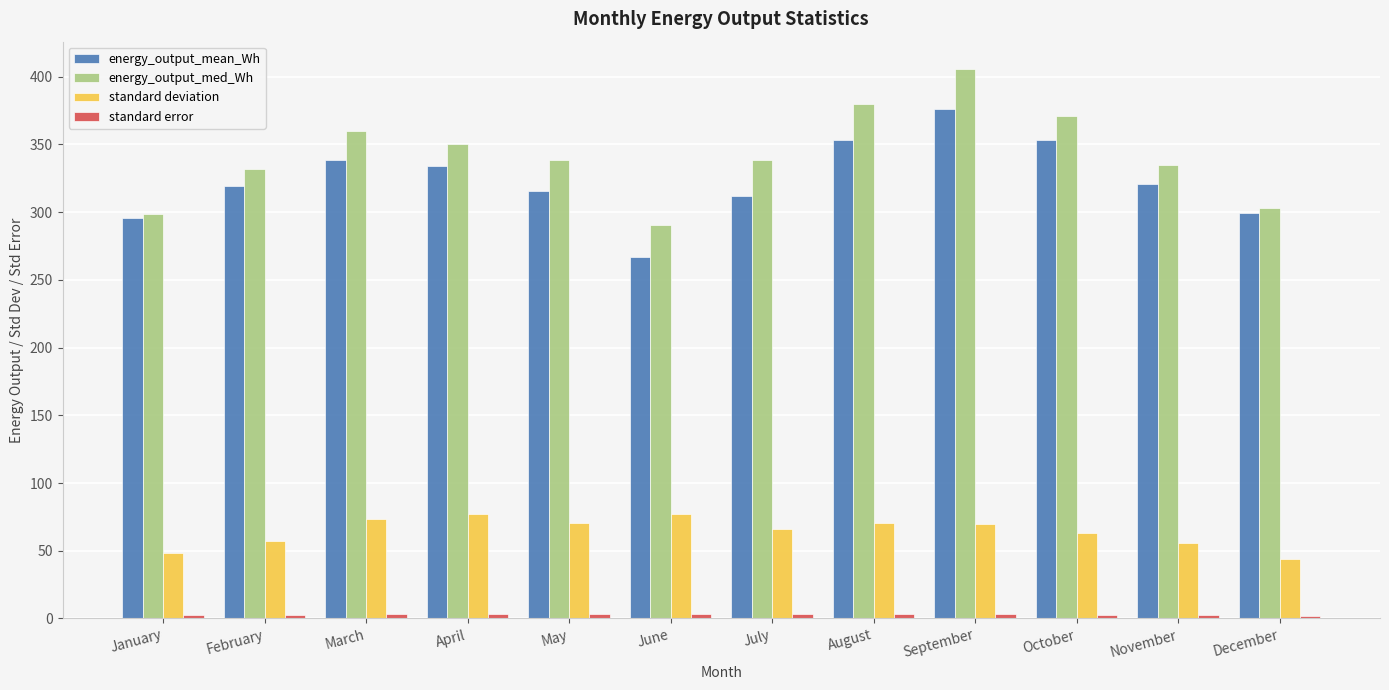

What is the total value across all series at August?

807.1